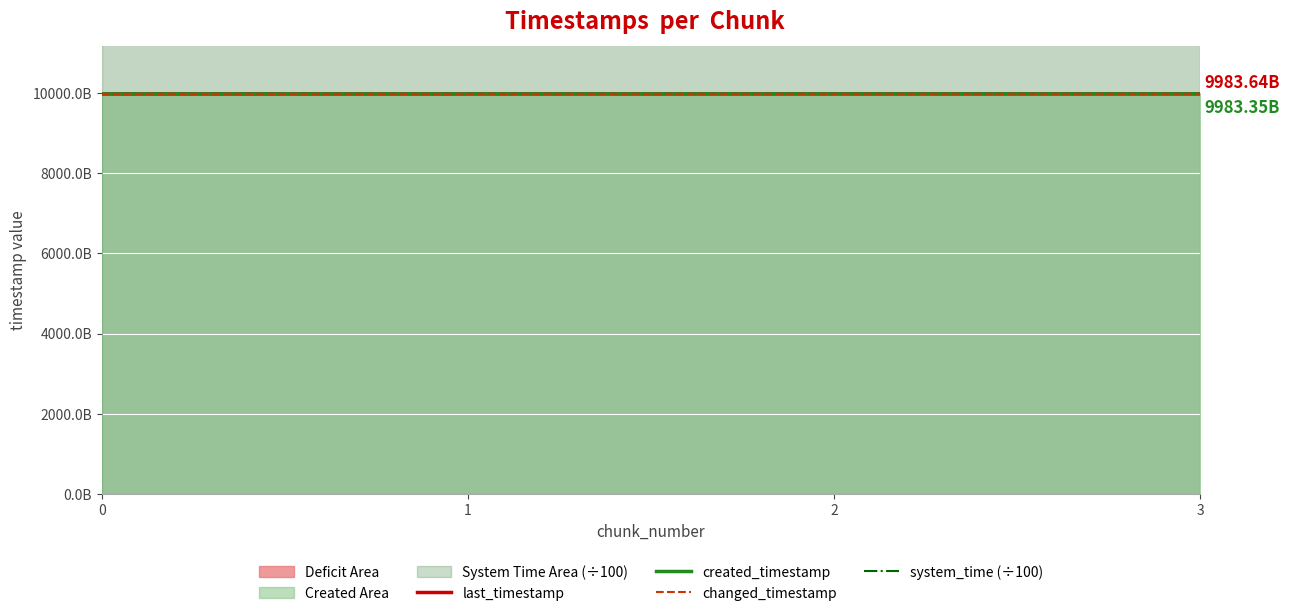

True or false: created_timestamp and system_time (÷100) intersect in this chart.

False